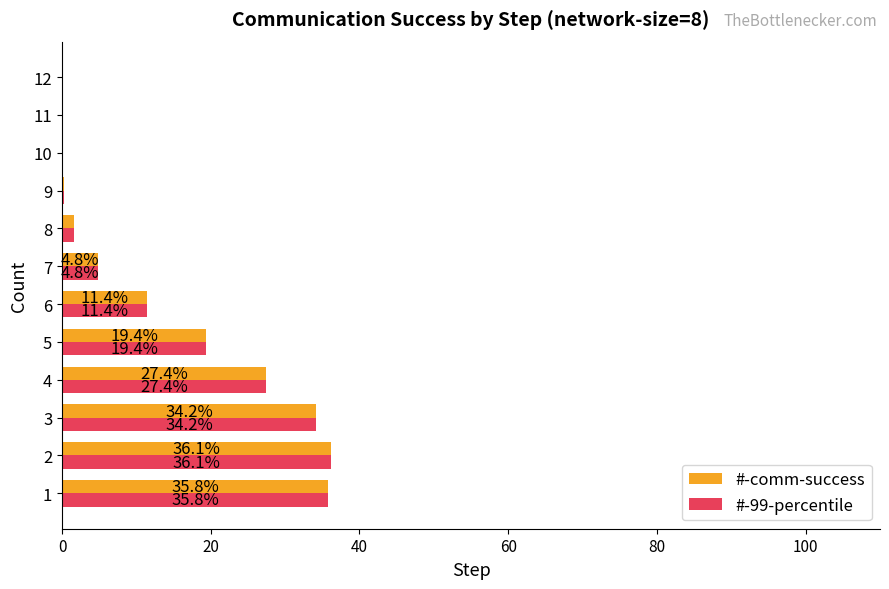

What is the sum of all #-comm-success values?

171.0